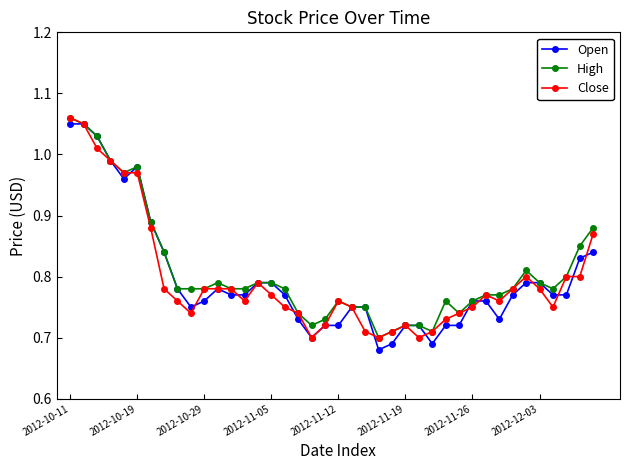

Which series has the largest range (max minus min)?

Open